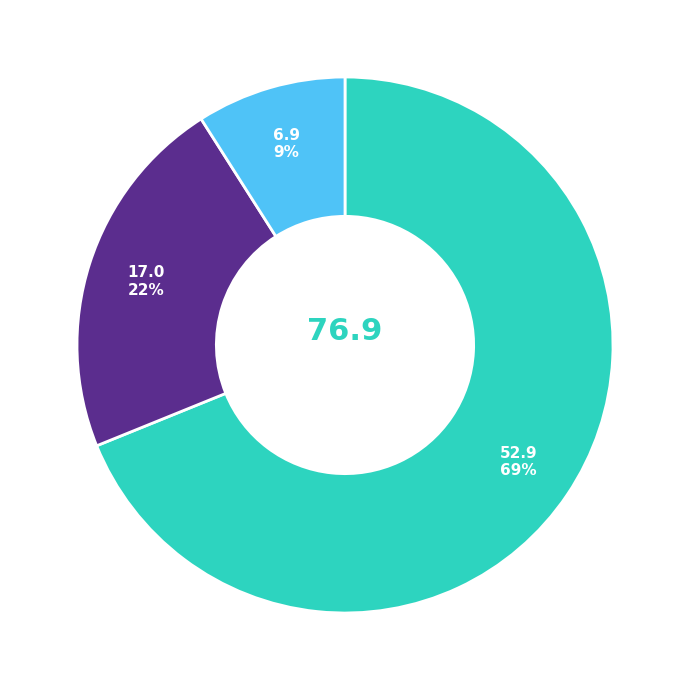

To the nearest percent, what is the average slice percentage?

33%